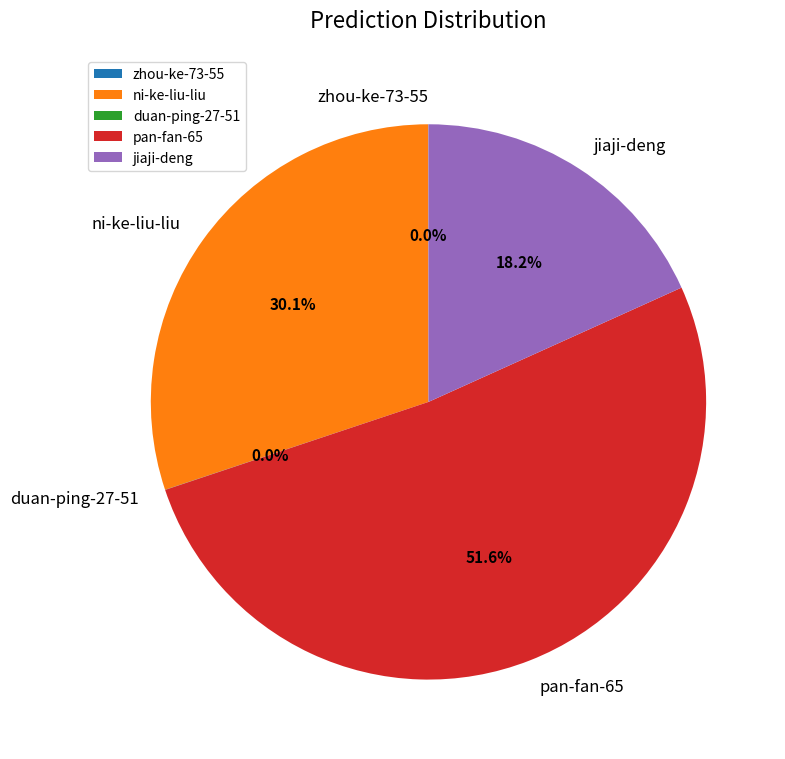

What percentage is NOT represented by ni-ke-liu-liu?

69.9%